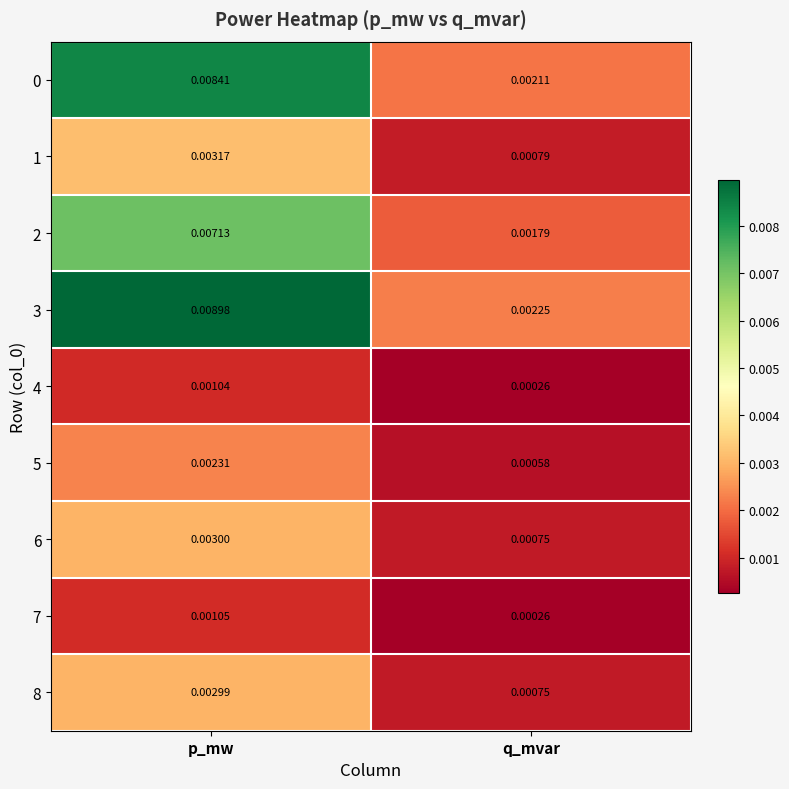

Count the number of categories in the chart.

2